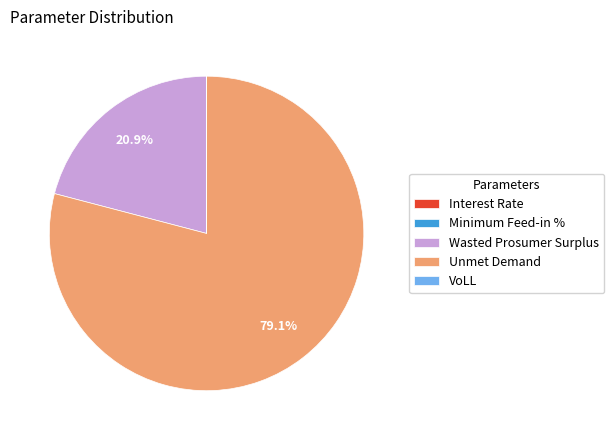

Combined, what portion of the pie is Wasted Prosumer Surplus and Unmet Demand?

100.0%